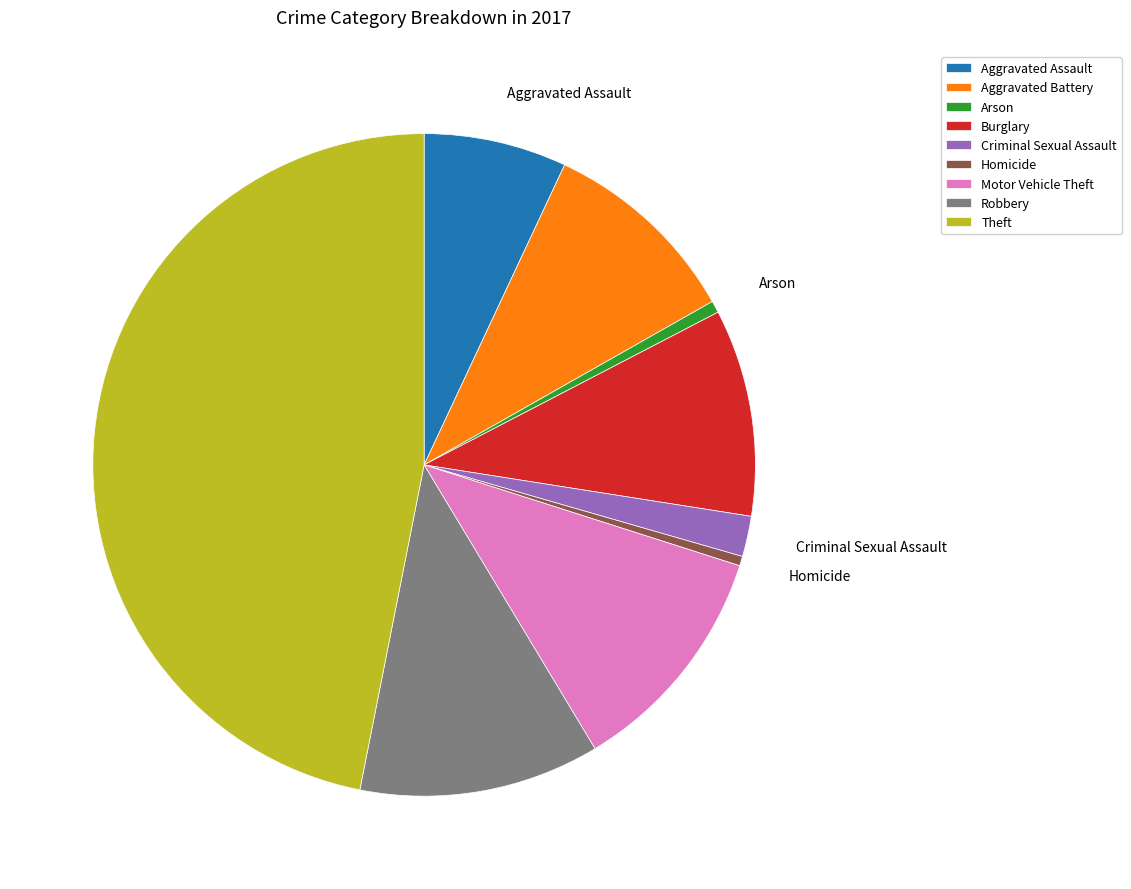

Does any single category account for the majority?

No